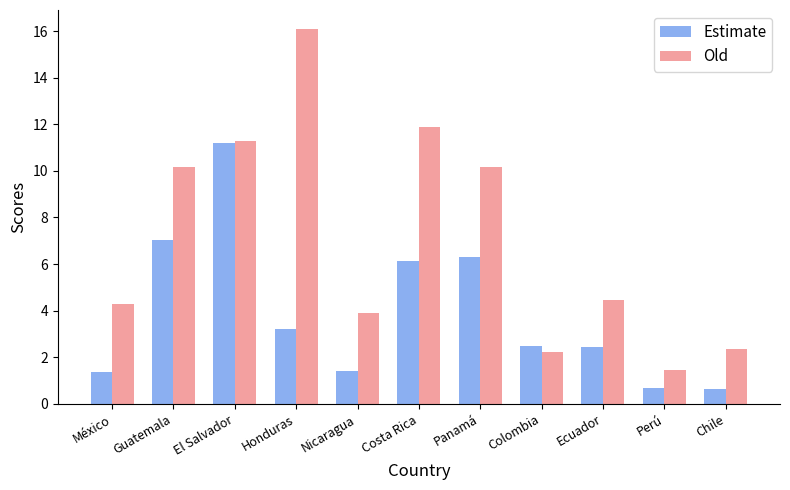

Which series has the largest total across all categories?

Old